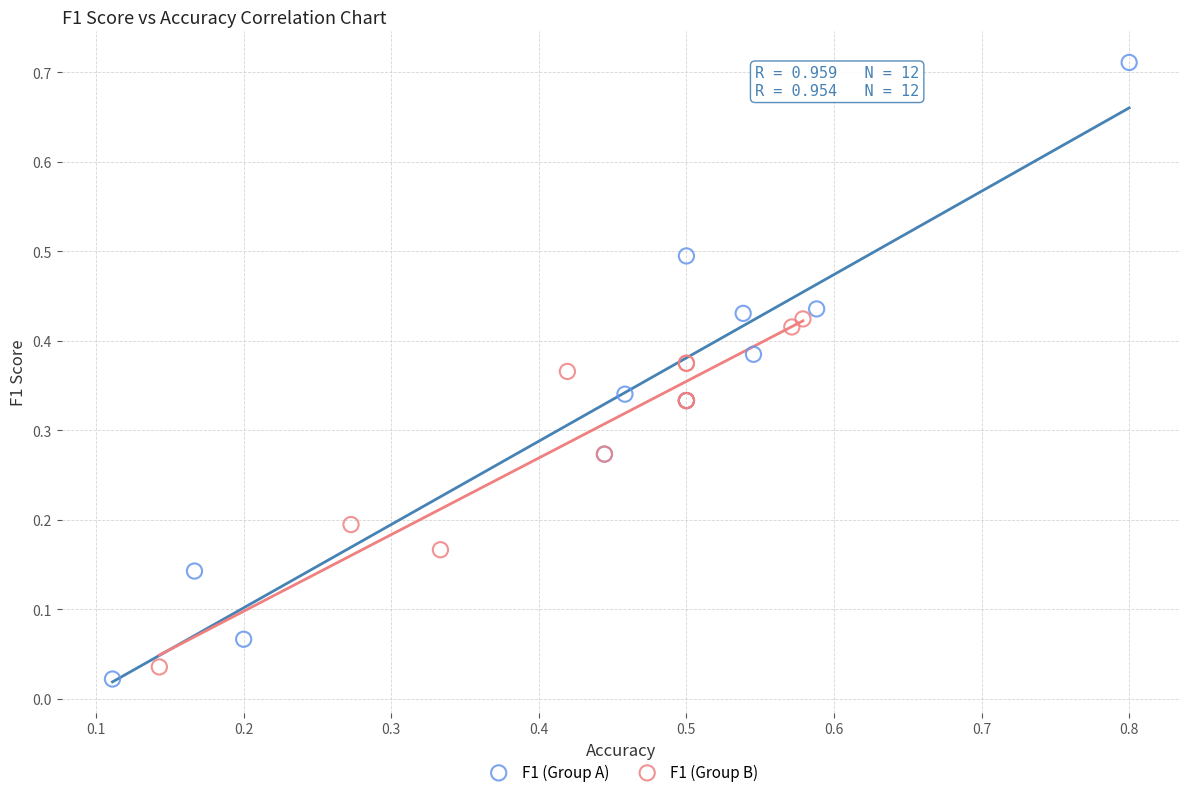

Which series has the widest spread of Y values?

F1 (Group A)